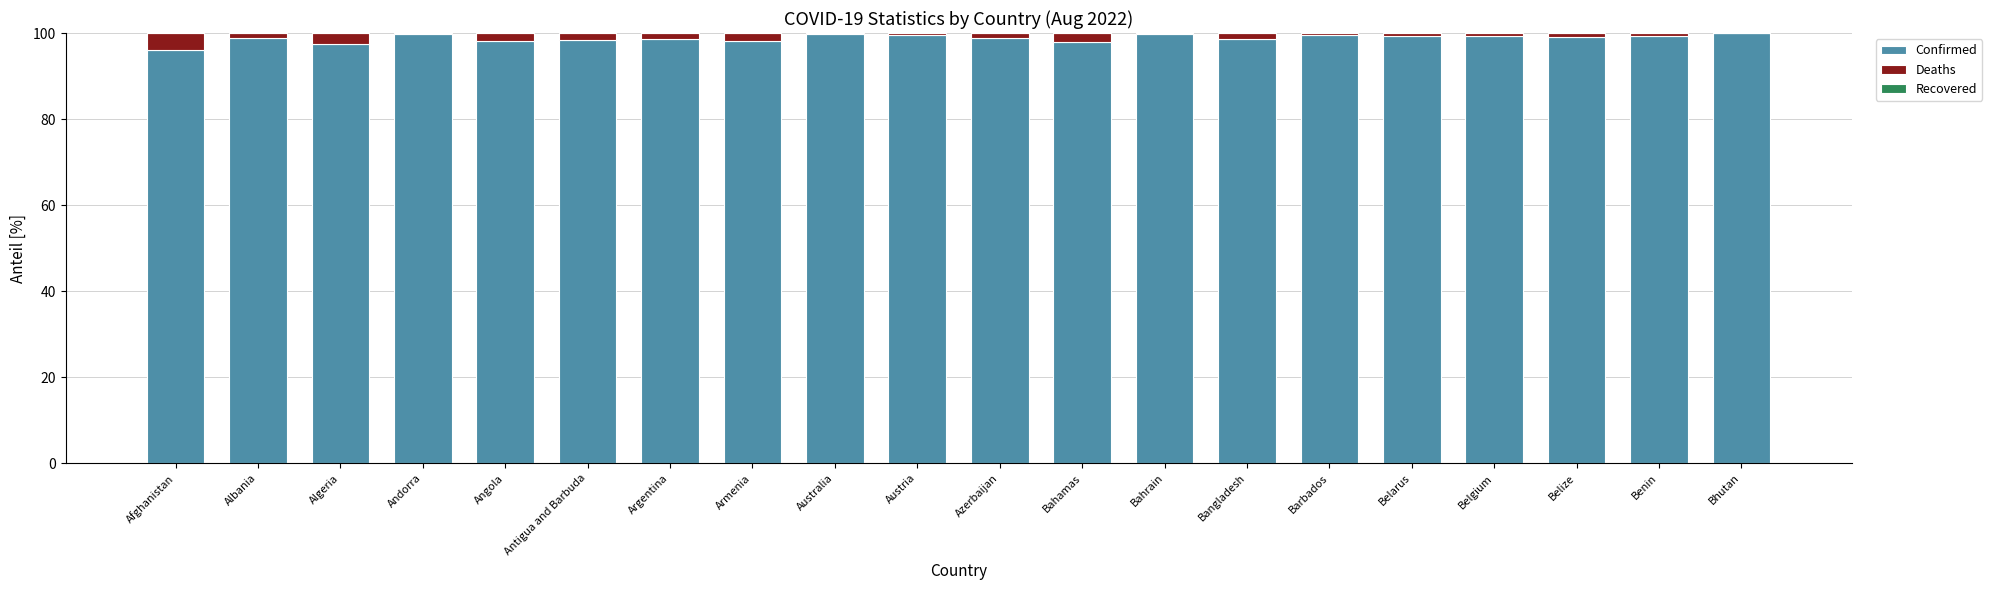

What is the total value across all series at Afghanistan?

100.0